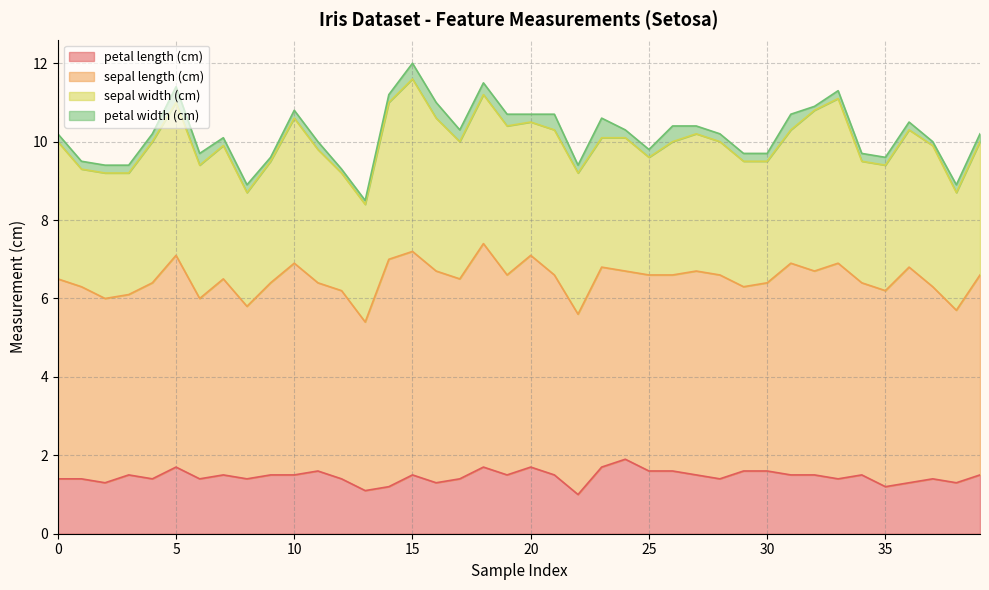

Reading left to right, extract all data points from this chart.

petal length (cm): 0=1.4	1=1.4	2=1.3	3=1.5	4=1.4	5=1.7	6=1.4	7=1.5	8=1.4	9=1.5	10=1.5	11=1.6	12=1.4	13=1.1	14=1.2	15=1.5	16=1.3	17=1.4	18=1.7	19=1.5	20=1.7	21=1.5	22=1.0	23=1.7	24=1.9	25=1.6	26=1.6	27=1.5	28=1.4	29=1.6	30=1.6	31=1.5	32=1.5	33=1.4	34=1.5	35=1.2	36=1.3	37=1.4	38=1.3	39=1.5
sepal length (cm): 0=5.1	1=4.9	2=4.7	3=4.6	4=5.0	5=5.4	6=4.6	7=5.0	8=4.4	9=4.9	10=5.4	11=4.8	12=4.8	13=4.3	14=5.8	15=5.7	16=5.4	17=5.1	18=5.7	19=5.1	20=5.4	21=5.1	22=4.6	23=5.1	24=4.8	25=5.0	26=5.0	27=5.2	28=5.2	29=4.7	30=4.8	31=5.4	32=5.2	33=5.5	34=4.9	35=5.0	36=5.5	37=4.9	38=4.4	39=5.1
sepal width (cm): 0=3.5	1=3.0	2=3.2	3=3.1	4=3.6	5=3.9	6=3.4	7=3.4	8=2.9	9=3.1	10=3.7	11=3.4	12=3.0	13=3.0	14=4.0	15=4.4	16=3.9	17=3.5	18=3.8	19=3.8	20=3.4	21=3.7	22=3.6	23=3.3	24=3.4	25=3.0	26=3.4	27=3.5	28=3.4	29=3.2	30=3.1	31=3.4	32=4.1	33=4.2	34=3.1	35=3.2	36=3.5	37=3.6	38=3.0	39=3.4
petal width (cm): 0=0.2	1=0.2	2=0.2	3=0.2	4=0.2	5=0.4	6=0.3	7=0.2	8=0.2	9=0.1	10=0.2	11=0.2	12=0.1	13=0.1	14=0.2	15=0.4	16=0.4	17=0.3	18=0.3	19=0.3	20=0.2	21=0.4	22=0.2	23=0.5	24=0.2	25=0.2	26=0.4	27=0.2	28=0.2	29=0.2	30=0.2	31=0.4	32=0.1	33=0.2	34=0.2	35=0.2	36=0.2	37=0.1	38=0.2	39=0.2